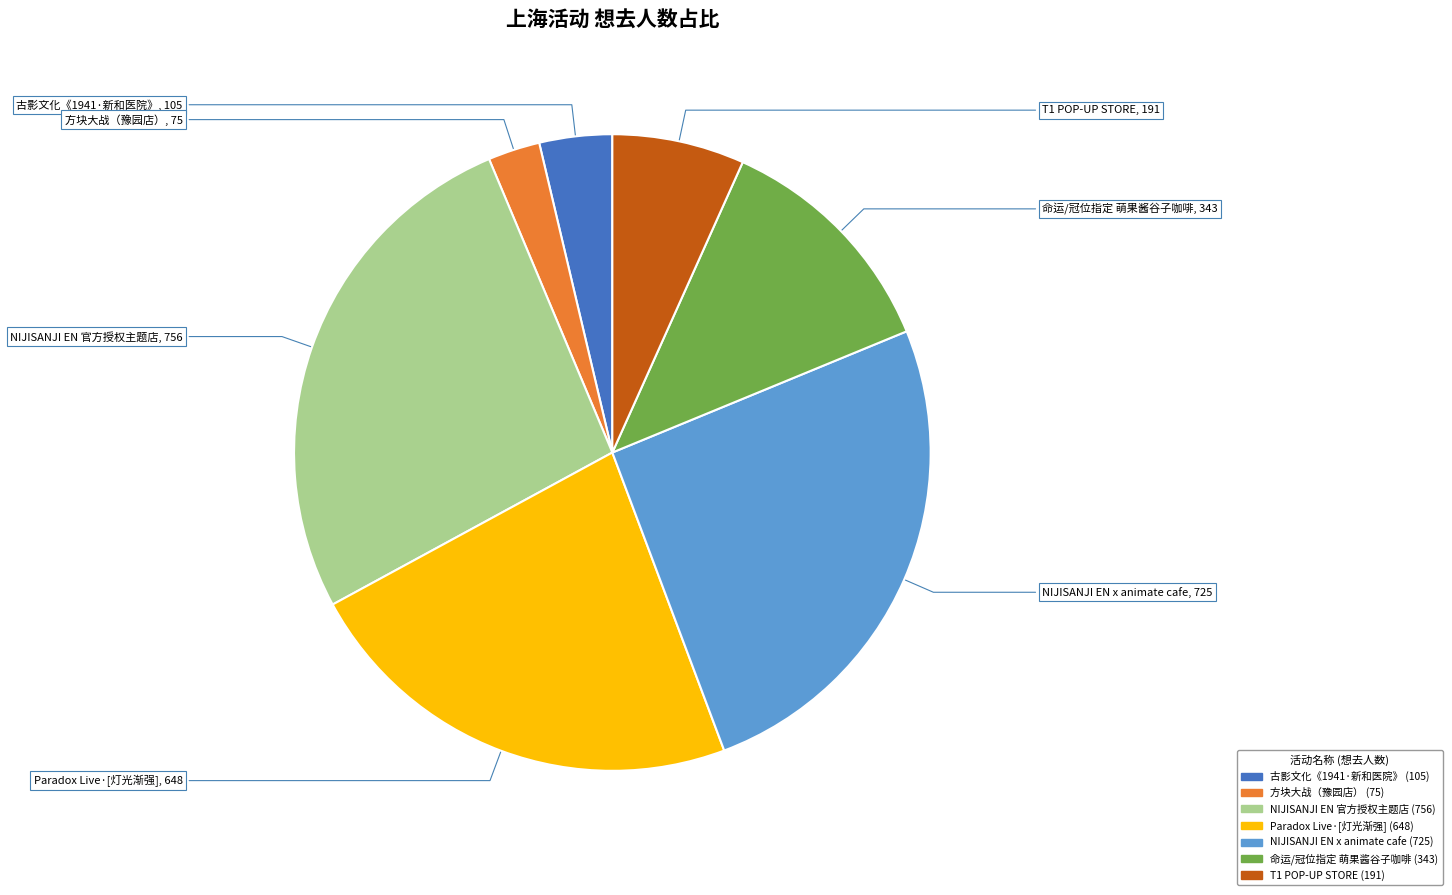

Is there any slice that represents more than half of the pie?

No